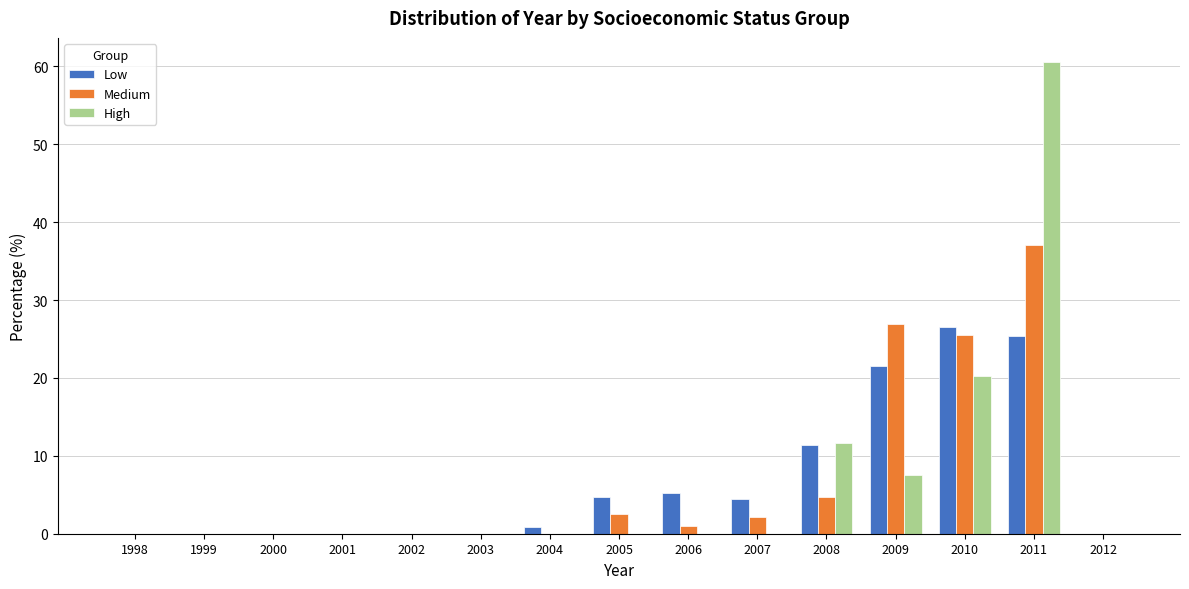

What is the highest value of the Low series?

26.5